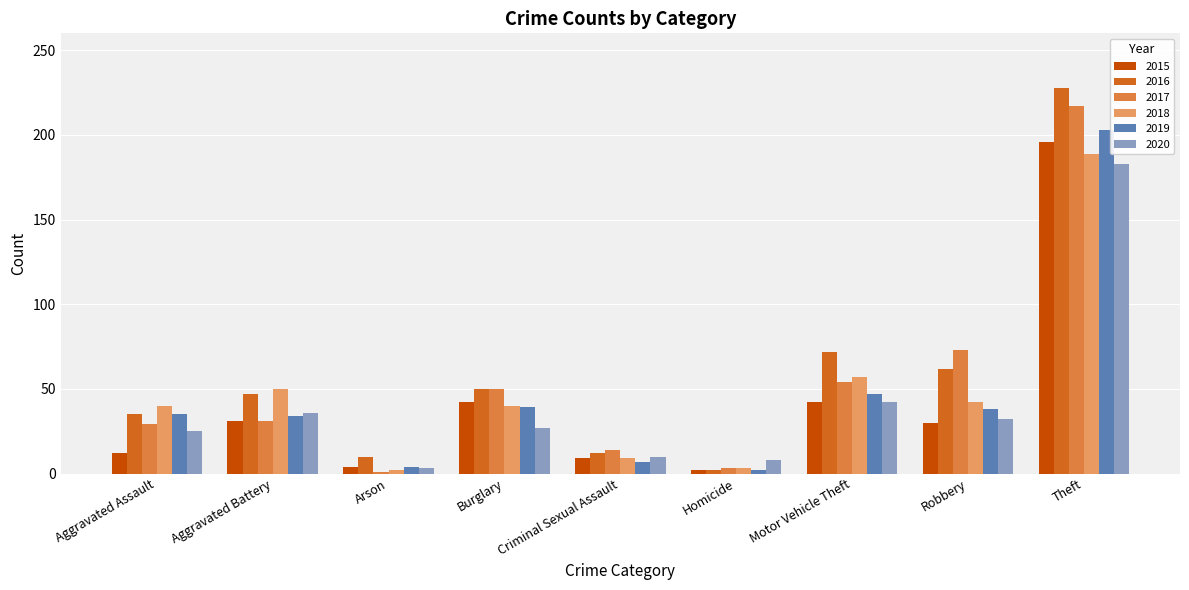

Is the value of 2017 at Robbery greater than the value of 2019 at Arson?

Yes